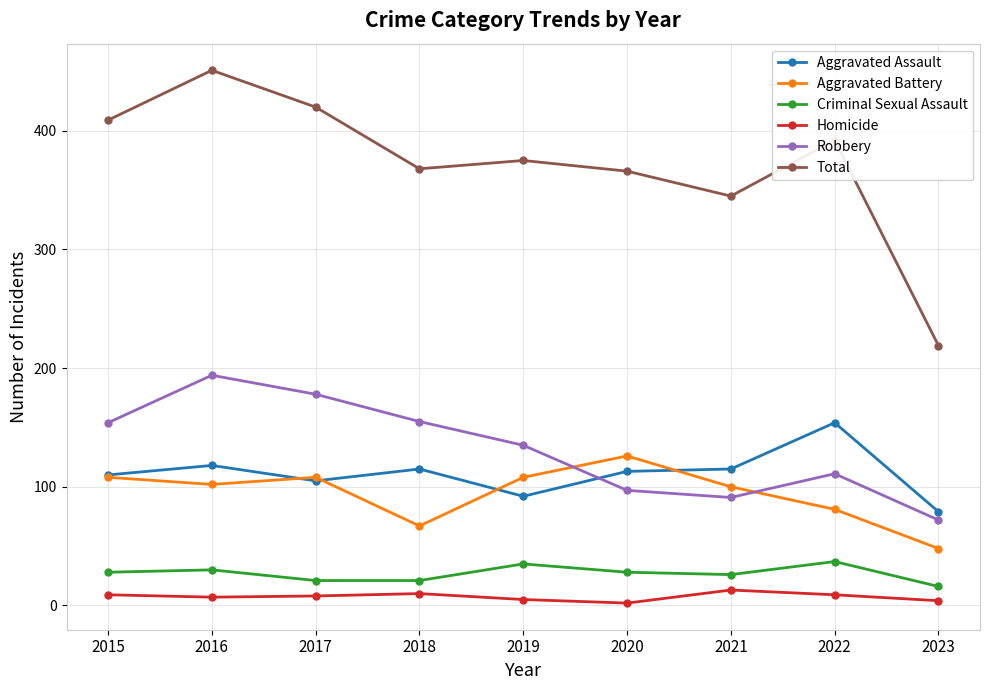

How many interior local valleys does the Homicide series have?

2